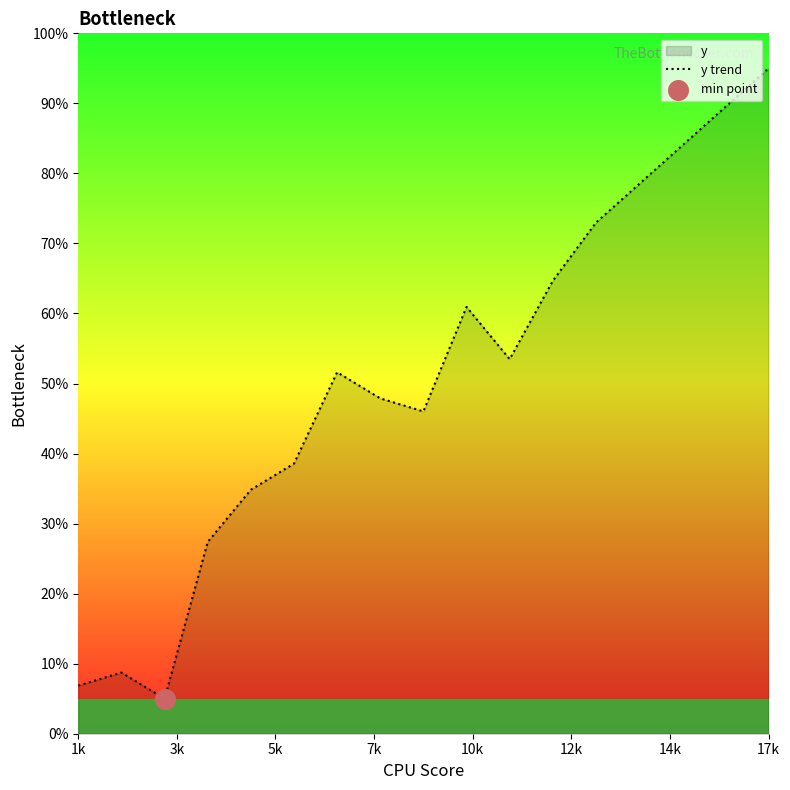

What is the smallest value displayed?

5.0